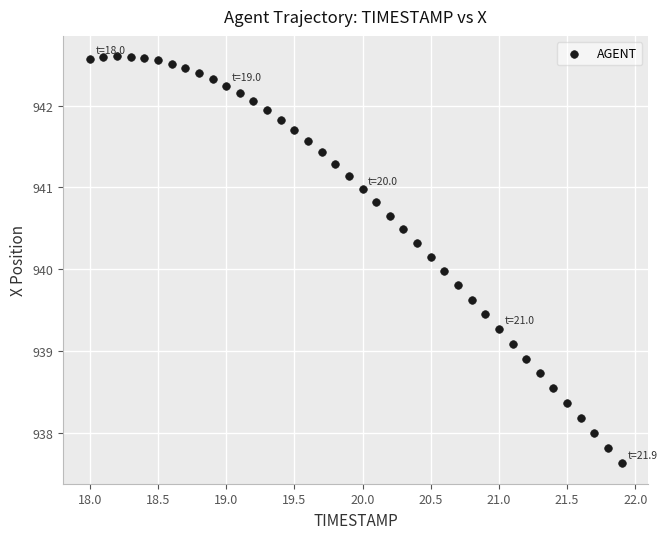

What is the range of Y values (max minus min)?

5.0